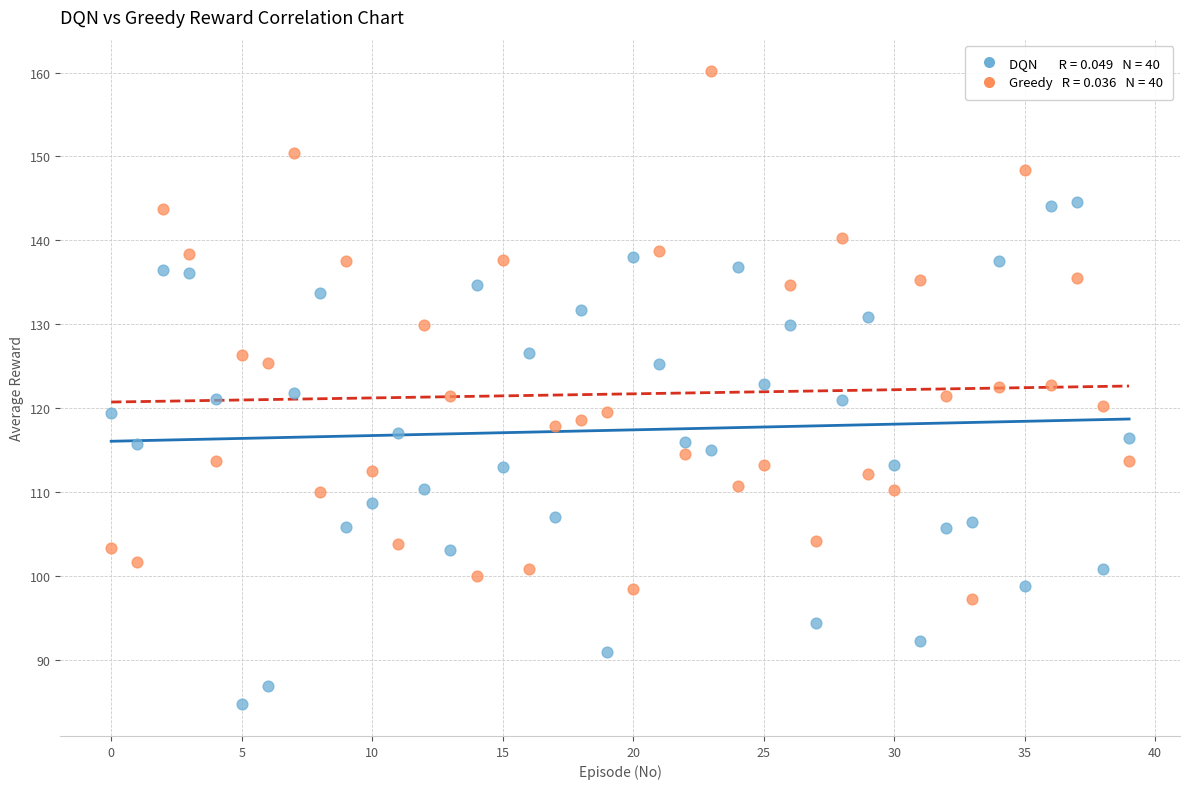

Across all data points, what is the range of Y values (max minus min)?

75.4